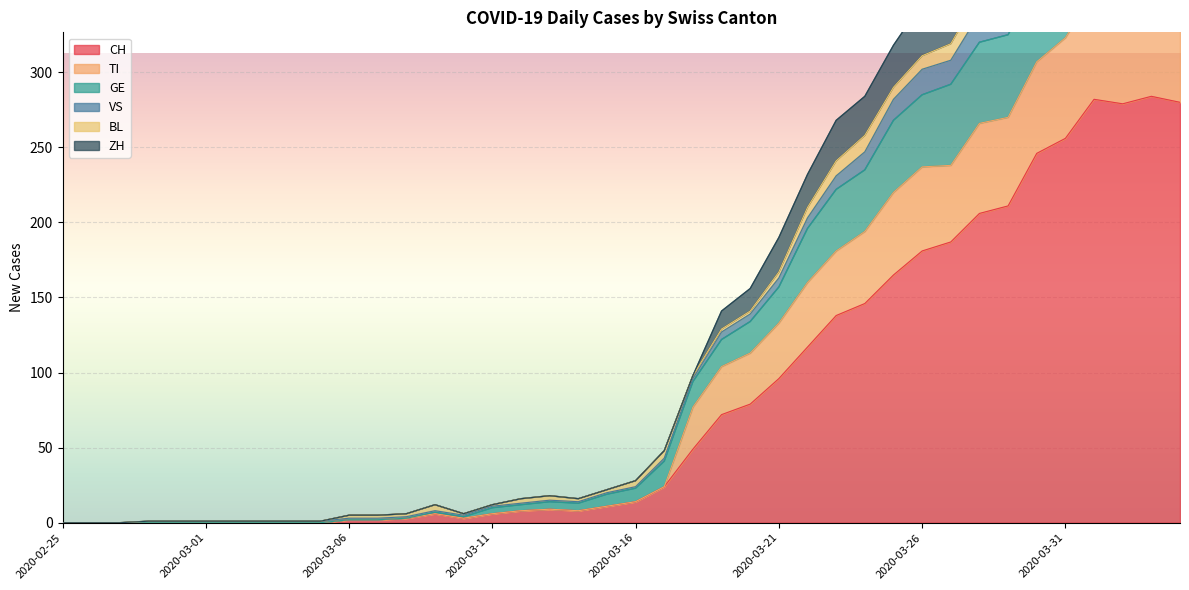

What is the average value of the ZH series?

108